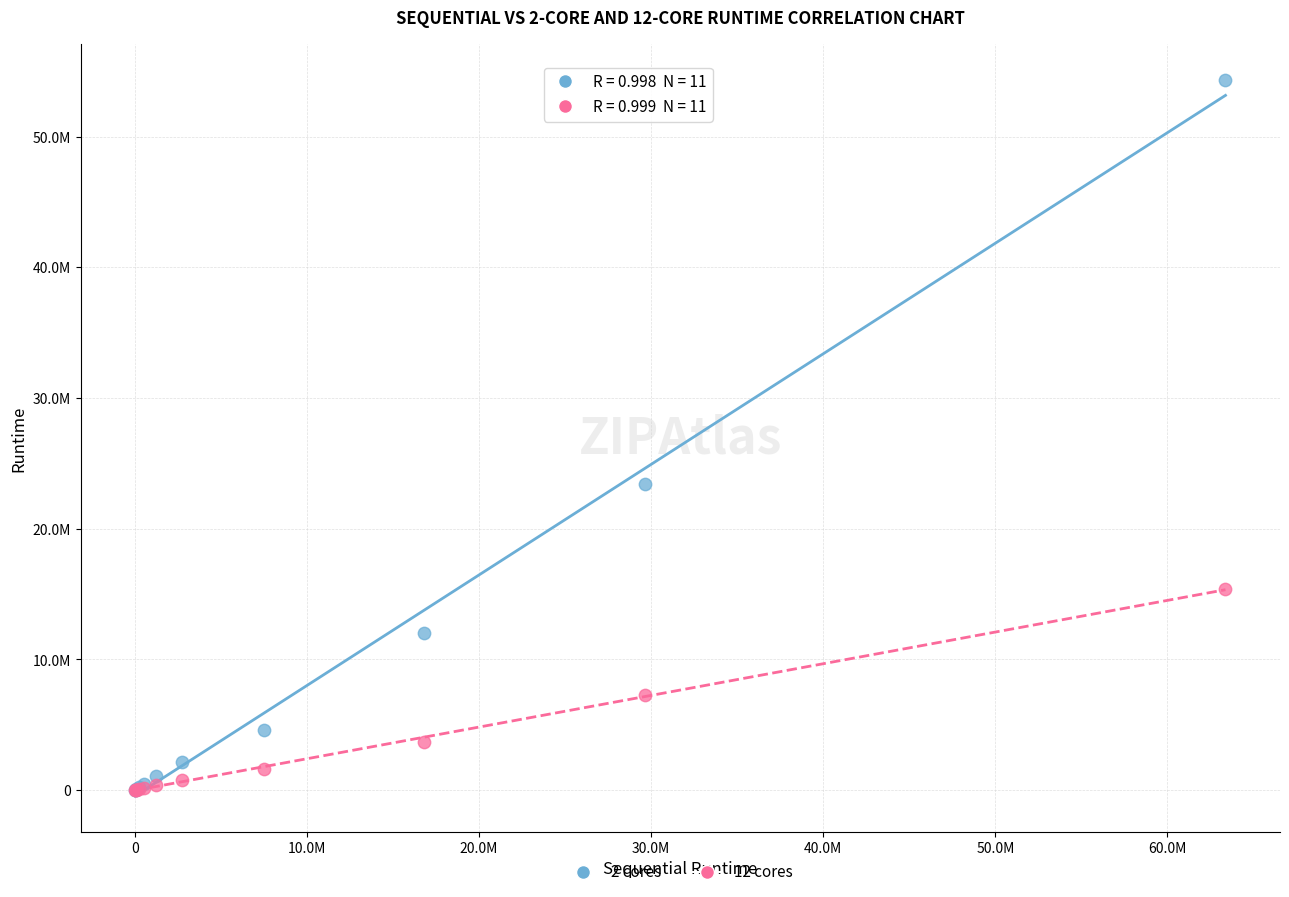

Which series contains the highest Y value?

2 cores